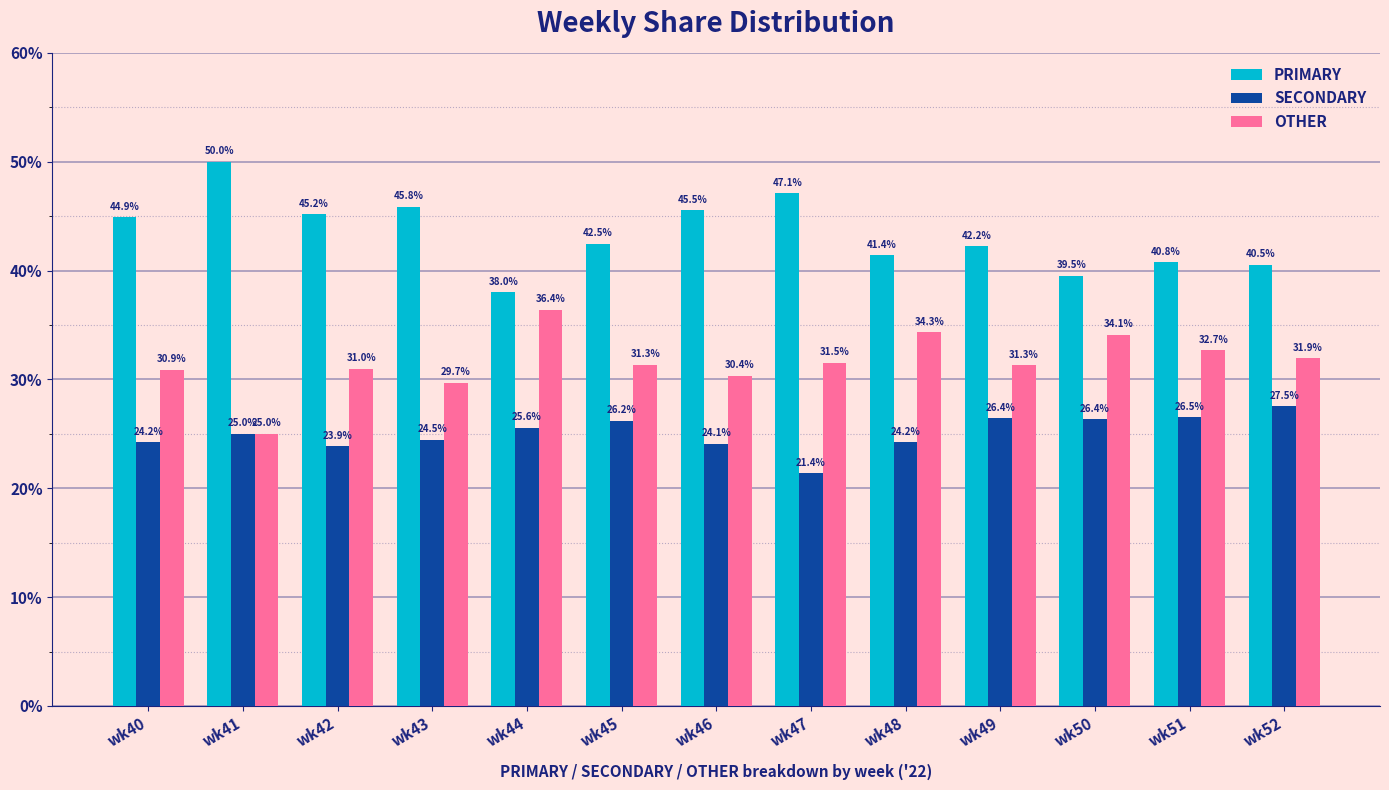

How many bars are there in each group?

3